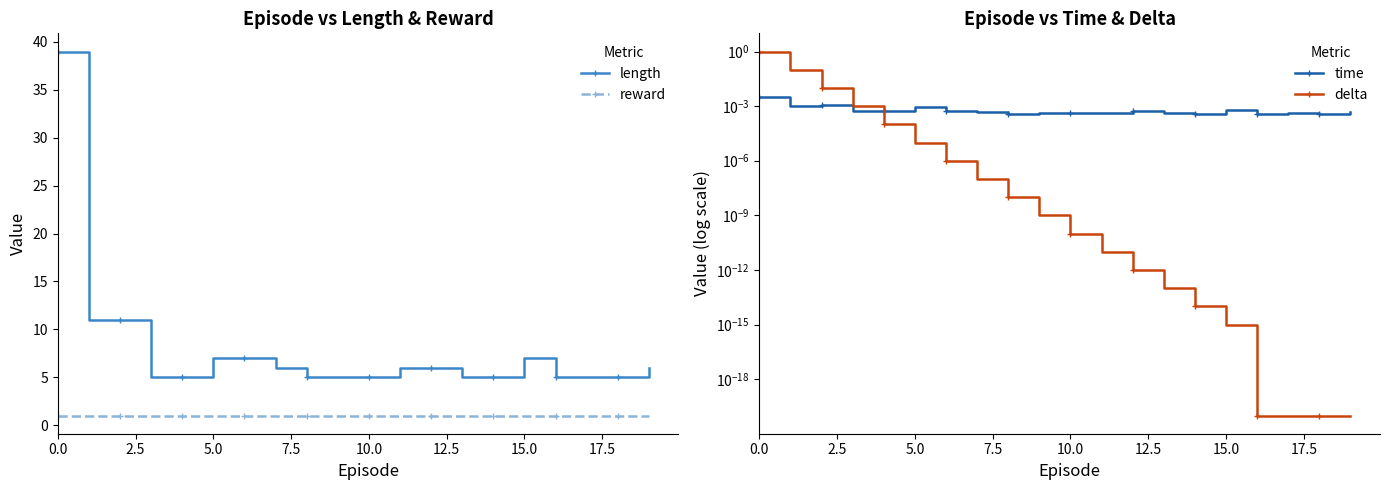

Which series has the largest range (max minus min)?

length